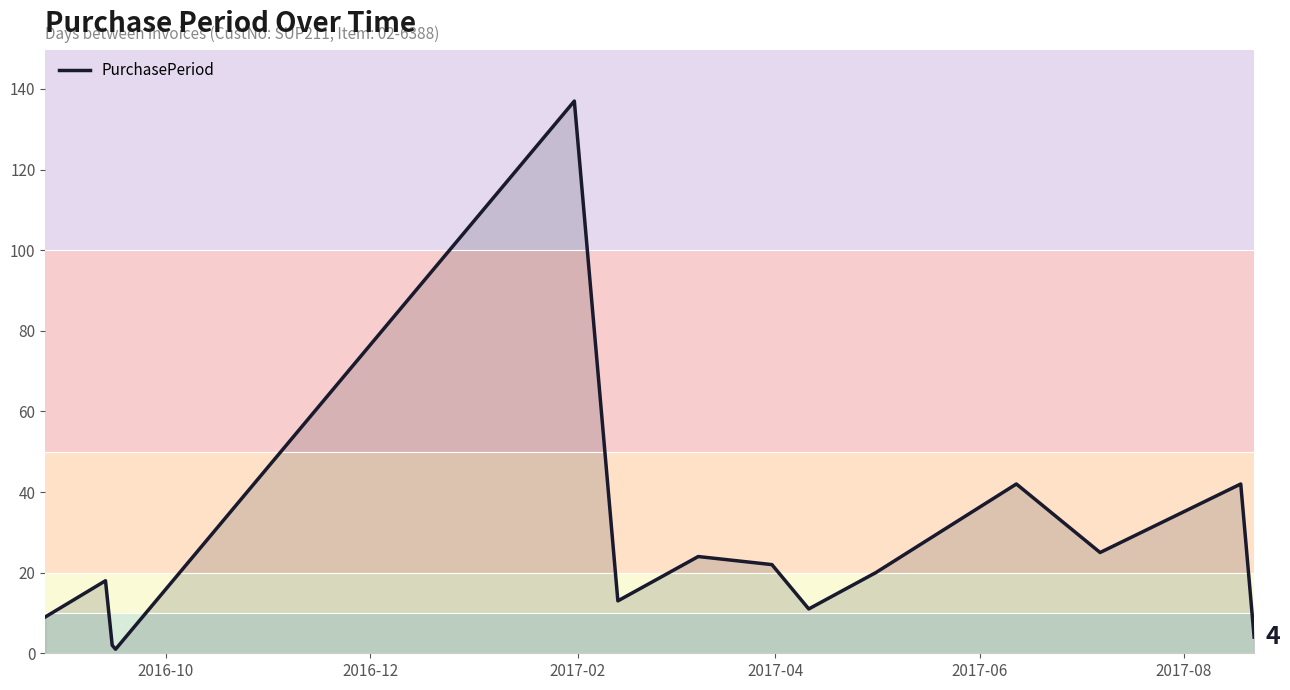

How many interior local peaks (higher than both neighbors) does the data have?

5